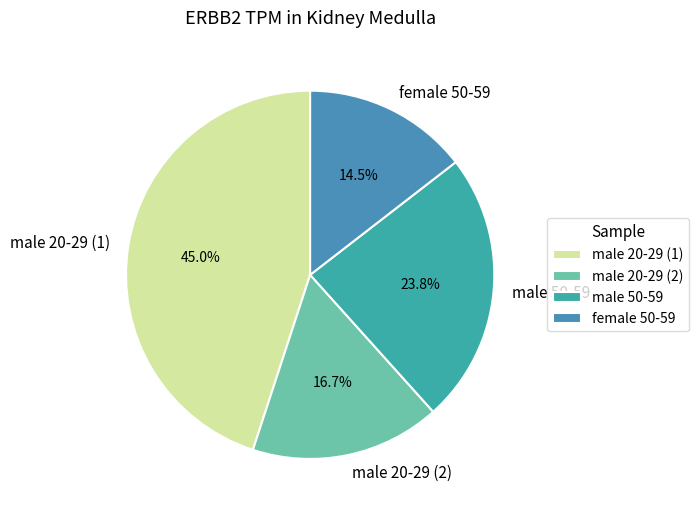

How many segments does this pie chart have?

4